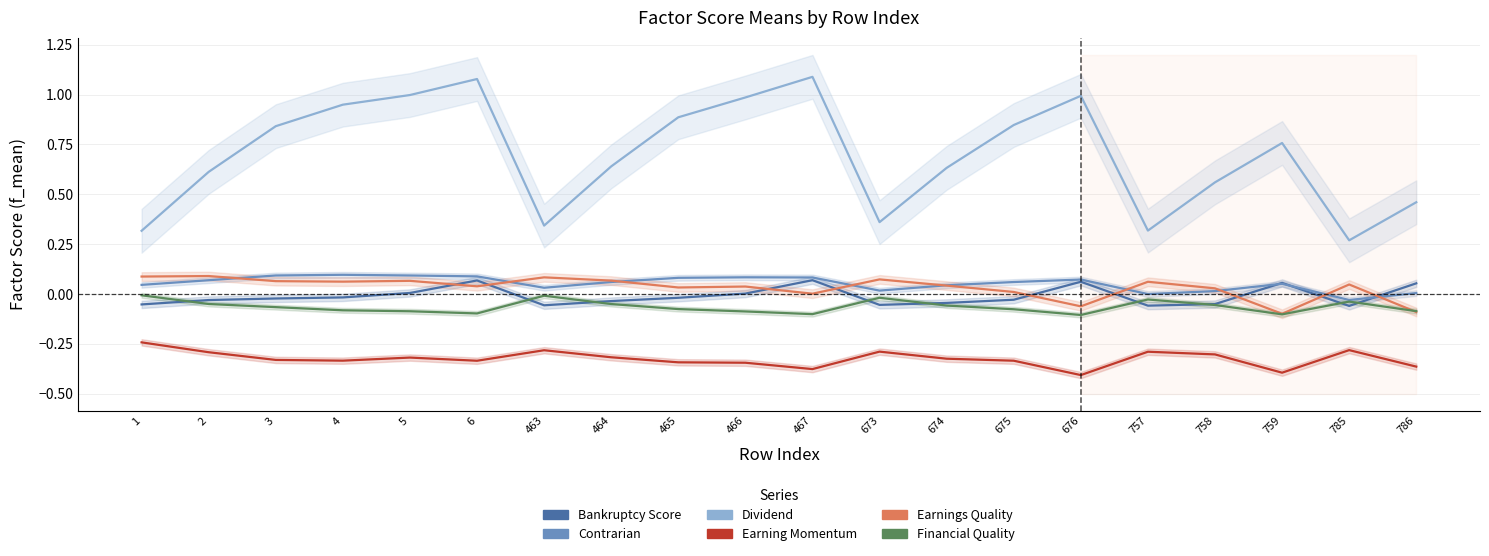

Which series changed the most between 1 and 3?

Dividend_f_mean